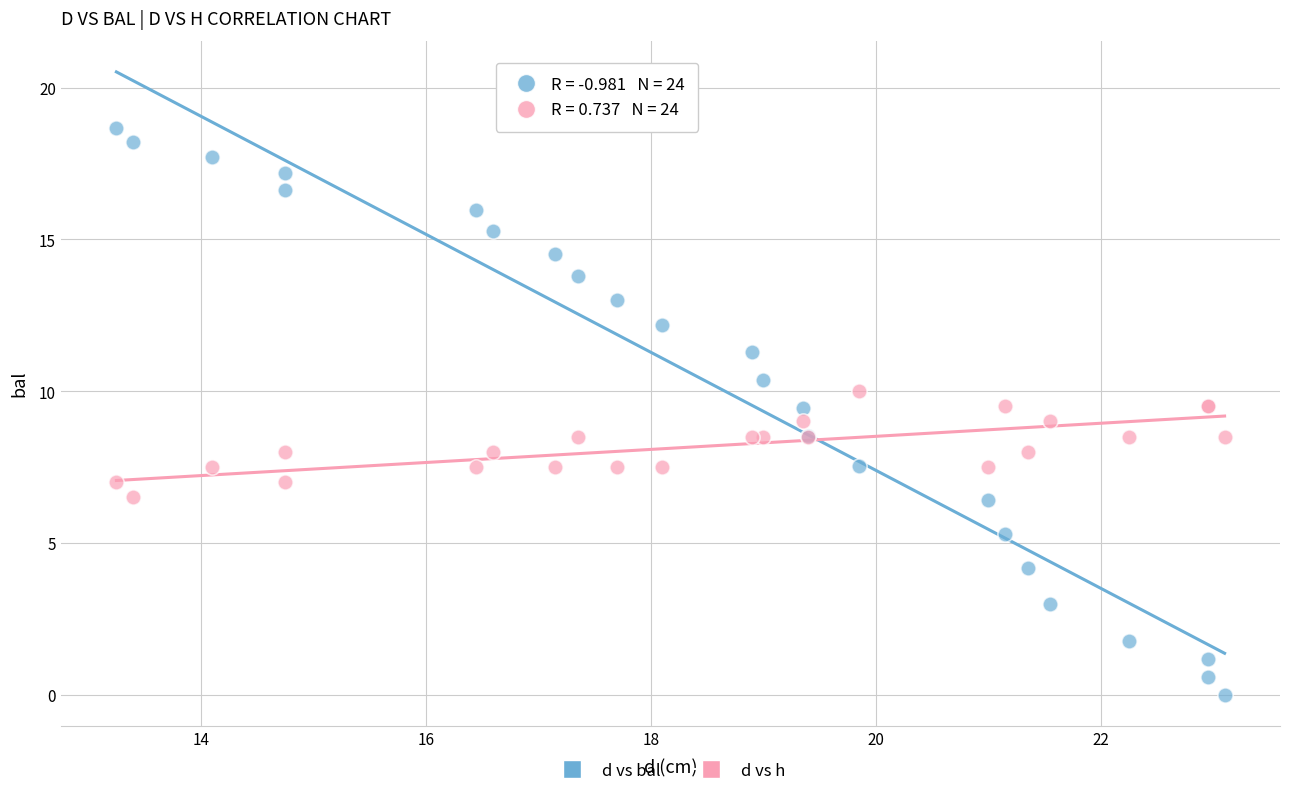

Which series reaches the maximum Y coordinate?

d vs bal